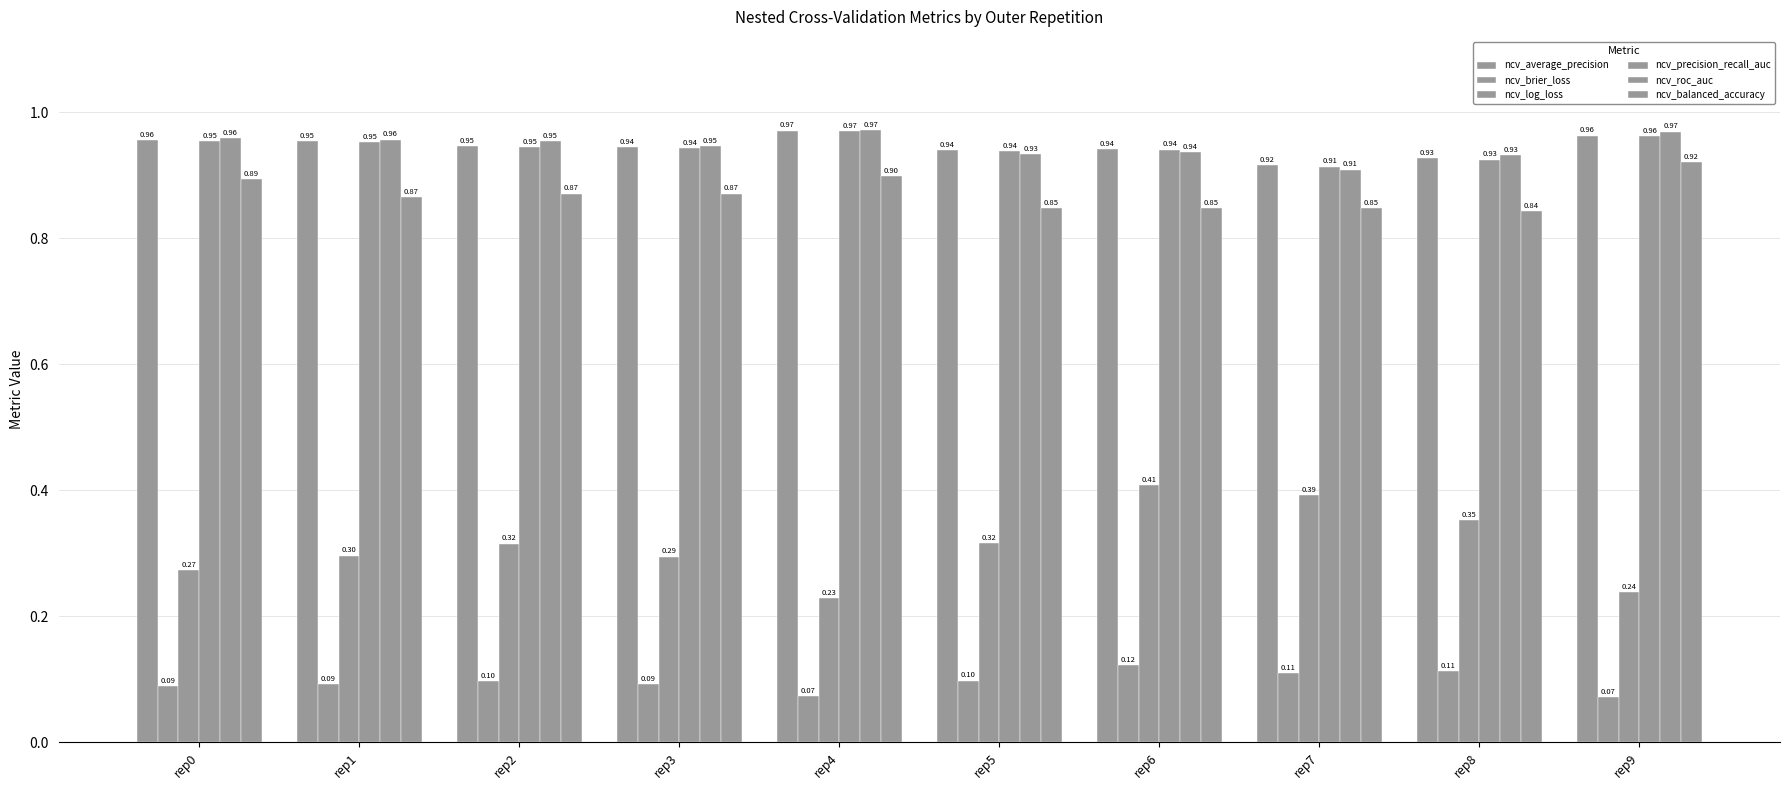

Read the ncv_brier_loss value at rep8.

0.1